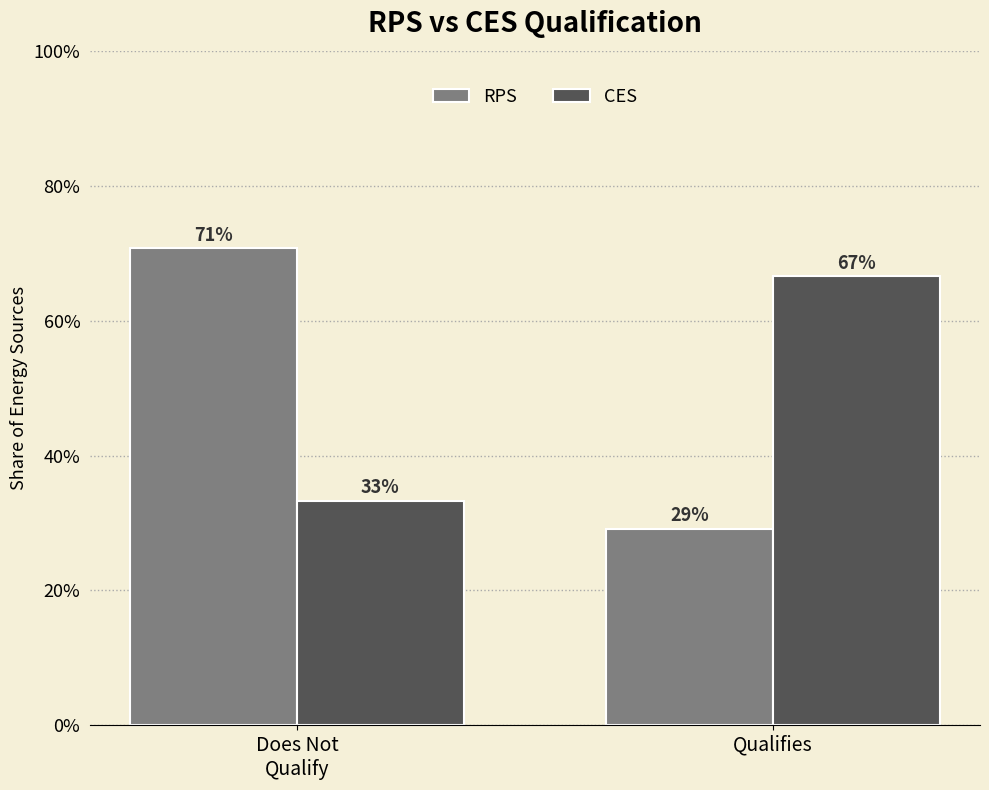

Which category has the lowest value in the RPS series?

Qualifies